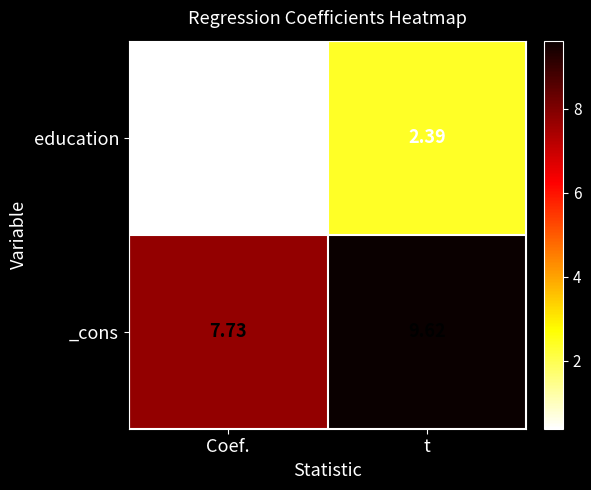

Which series has the largest total across all categories?

_cons